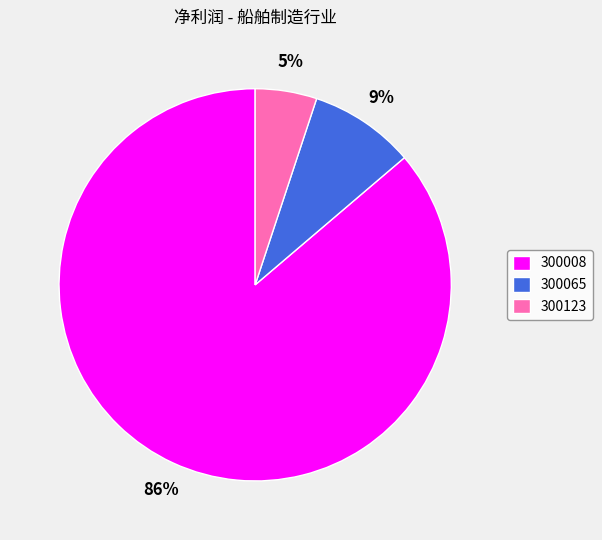

Which category has the smallest portion of the pie?

300123